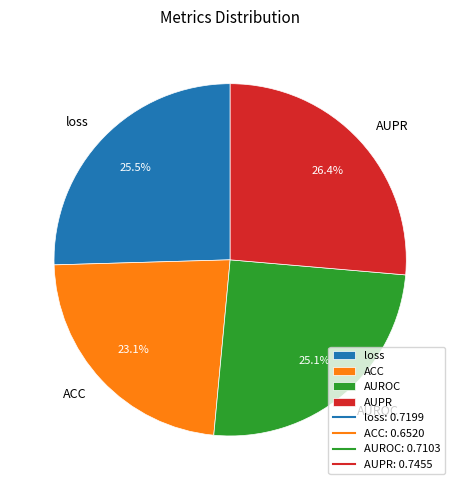

To the nearest percent, what is the difference between the largest and smallest slice percentages?

3%